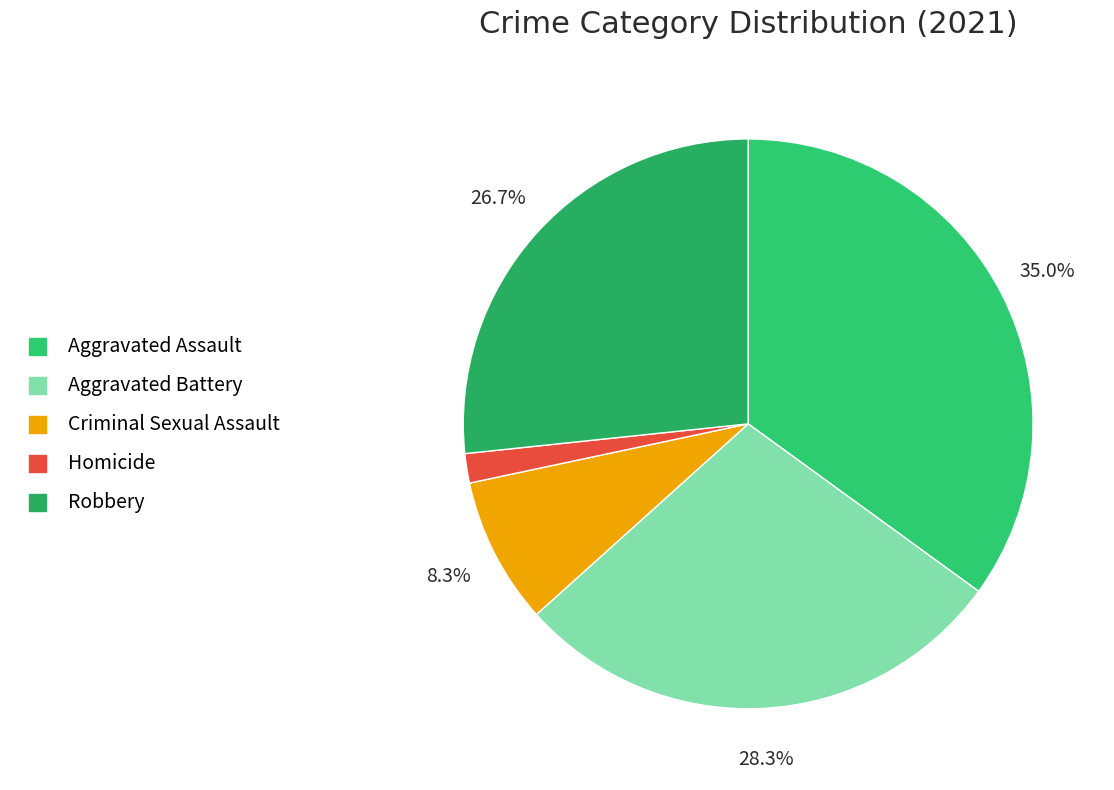

To the nearest percent, what percentage of the pie is Aggravated Battery?

28%